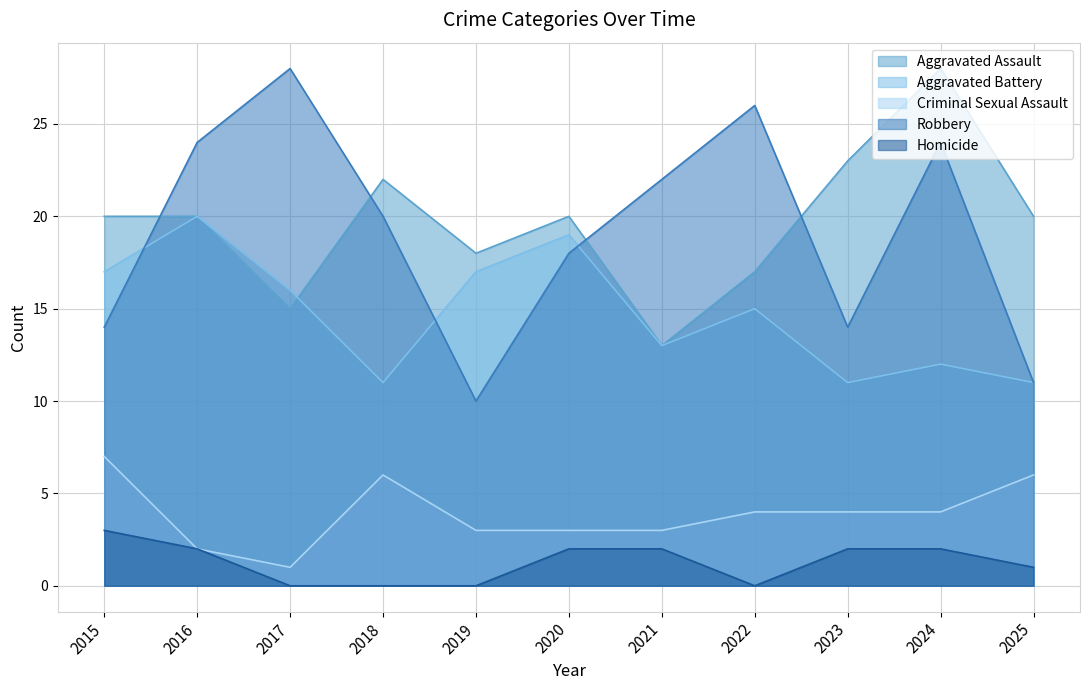

How many lines are shown in the chart?

5